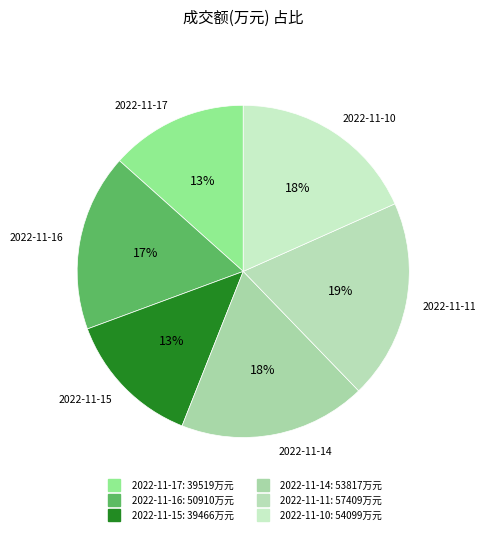

Between 2022-11-14 and 2022-11-11, which is larger?

2022-11-11